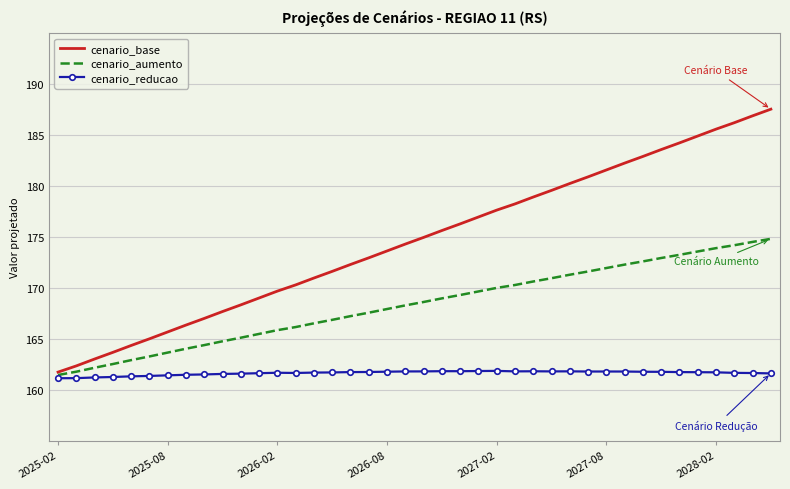

Which series has the largest total across all categories?

cenario_base